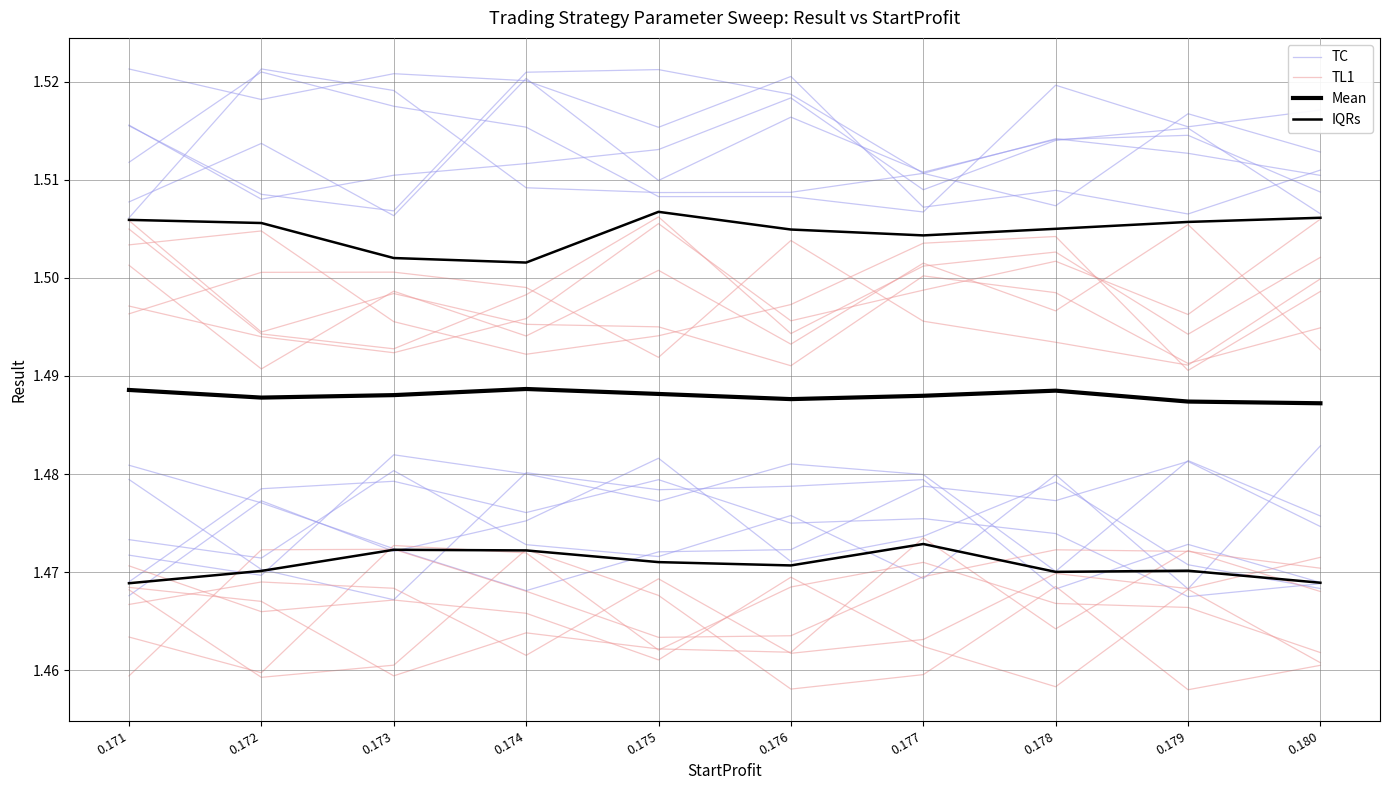

What is the sum of the TL1 values at 0.178 and 0.179?

3.0